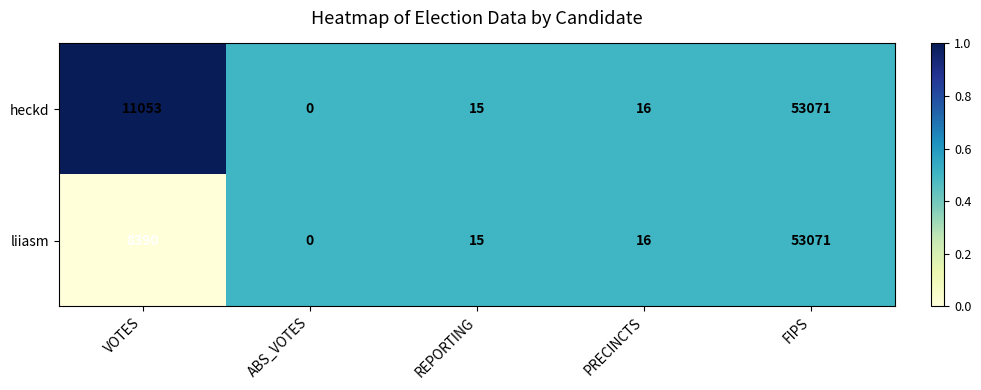

The heckd series shows 11053 at VOTES. True or false?

True